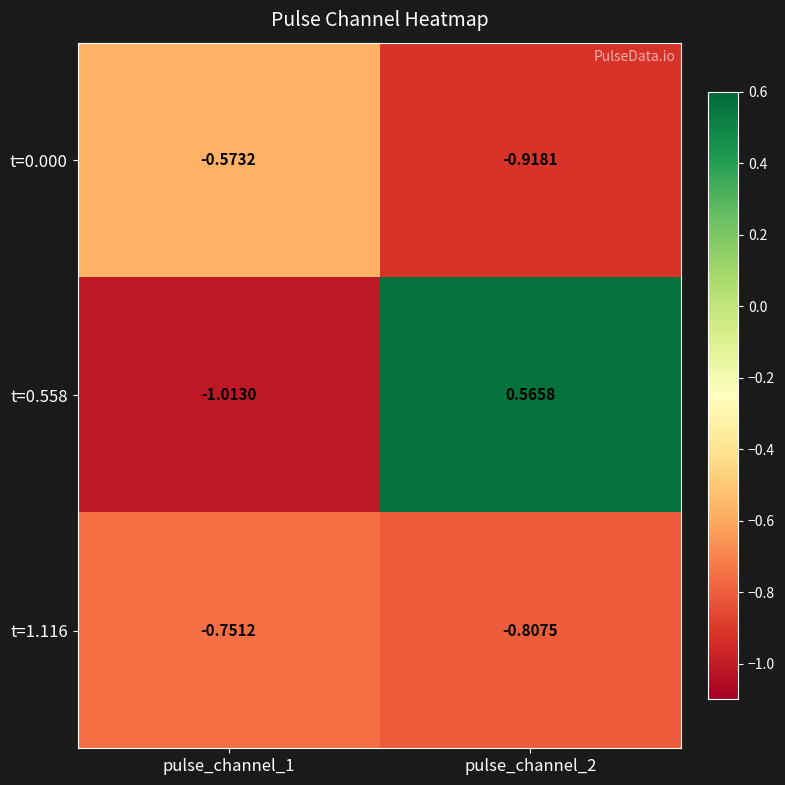

How many distinct data groups are displayed?

3